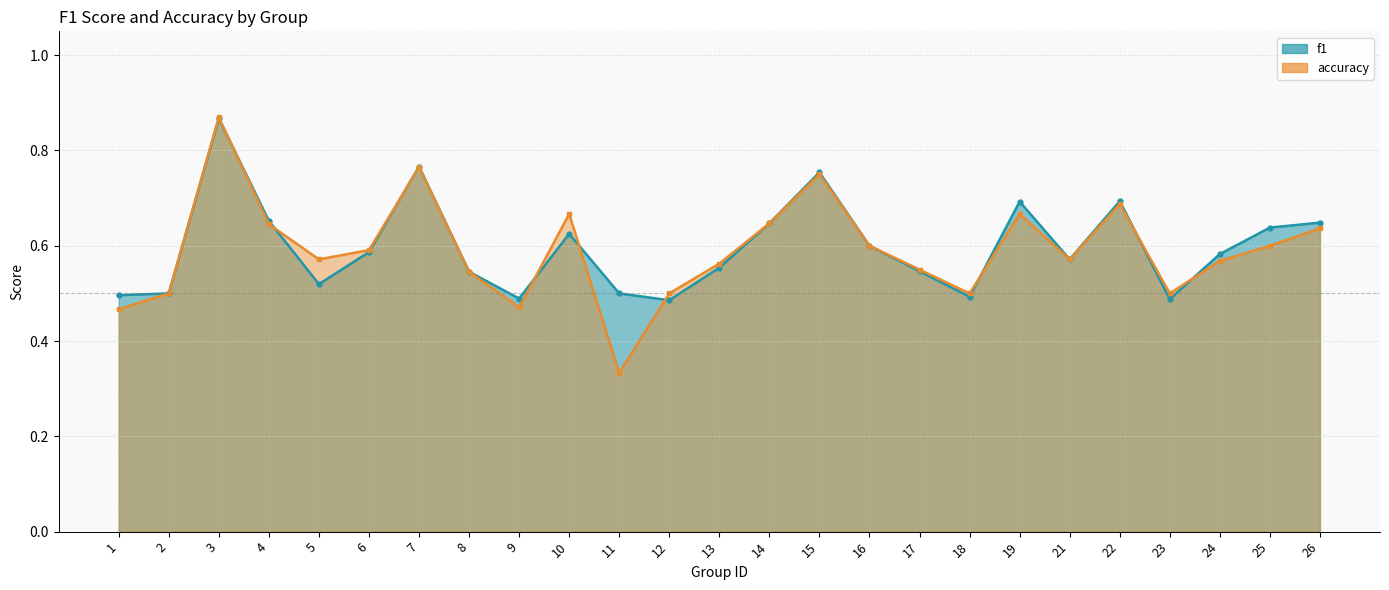

Reading right to left, list all the values displayed in this chart.

f1: 0.6	0.6	0.6	0.5	0.7	0.6	0.7	0.5	0.5	0.6	0.8	0.6	0.6	0.5	0.5	0.6	0.5	0.5	0.8	0.6	0.5	0.7	0.9	0.5	0.5
accuracy: 0.6	0.6	0.6	0.5	0.7	0.6	0.7	0.5	0.6	0.6	0.8	0.6	0.6	0.5	0.3	0.7	0.5	0.5	0.8	0.6	0.6	0.6	0.9	0.5	0.5